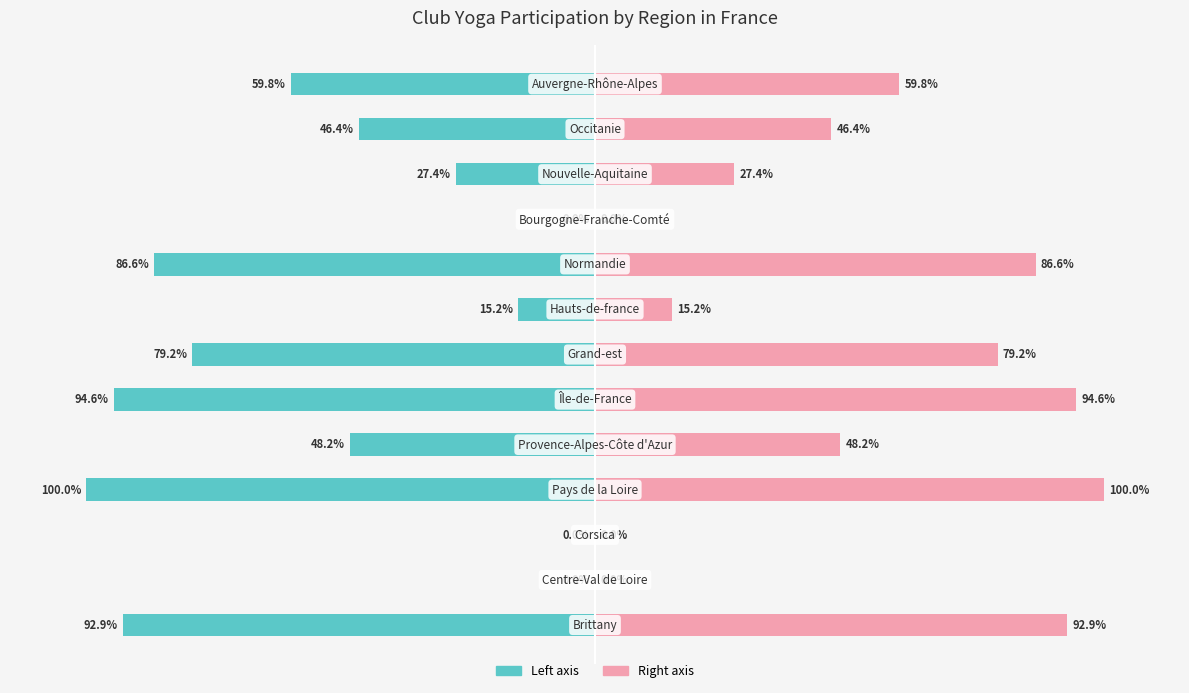

How many bars are there in each group?

2